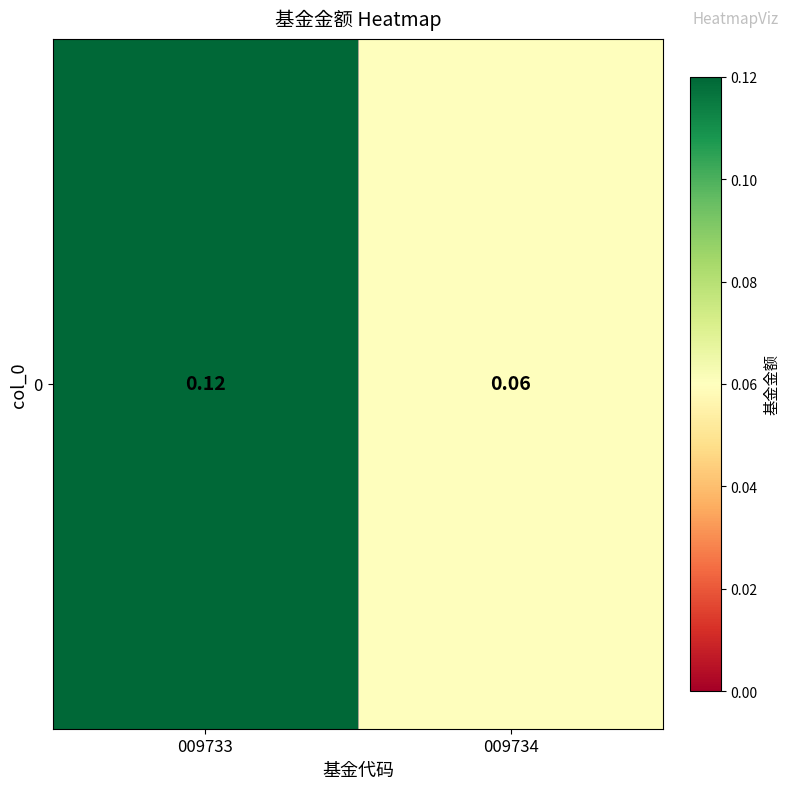

Reading left to right, what are all the values shown in this chart?

0.1	0.1